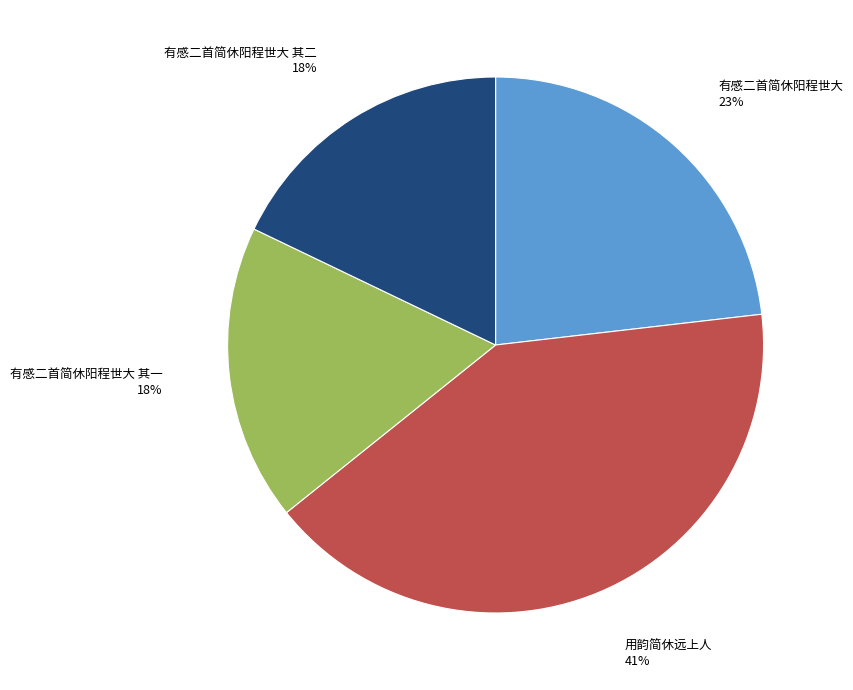

How many segments does this pie chart have?

4